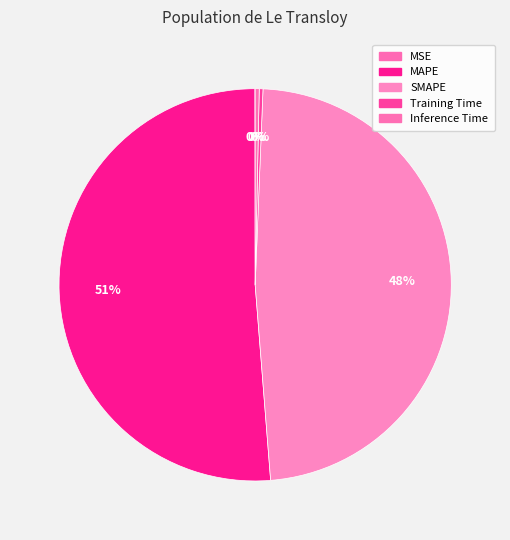

Is there a majority slice in this chart?

Yes